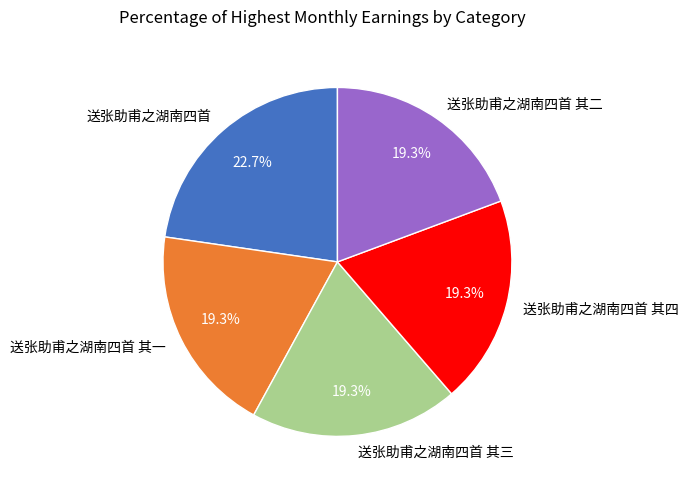

Approximately how many times larger is the value at 送张助甫之湖南四首 compared to 送张助甫之湖南四首 其四?

1.2